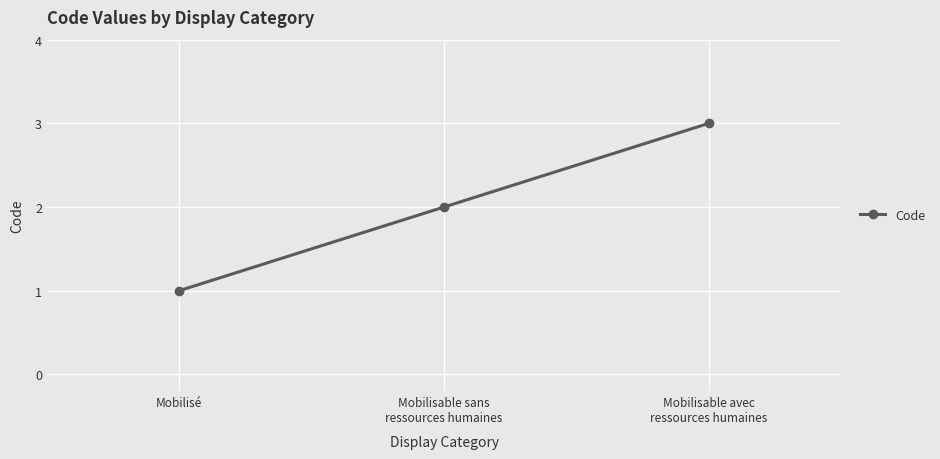

At which label is the value closest to 2?

Mobilisable sans
ressources humaines